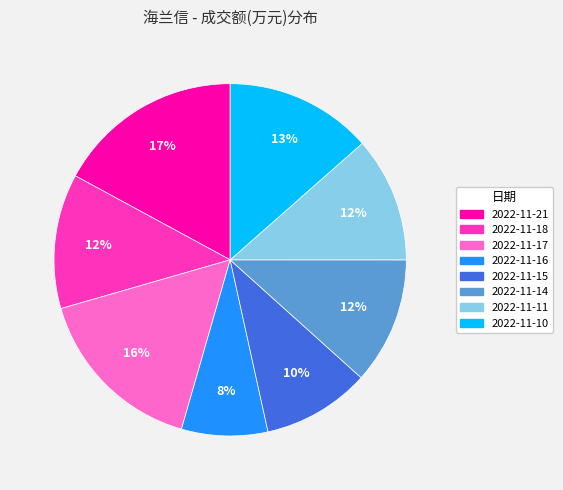

Is the sum of 2022-11-21 and 2022-11-11 greater than half?

No